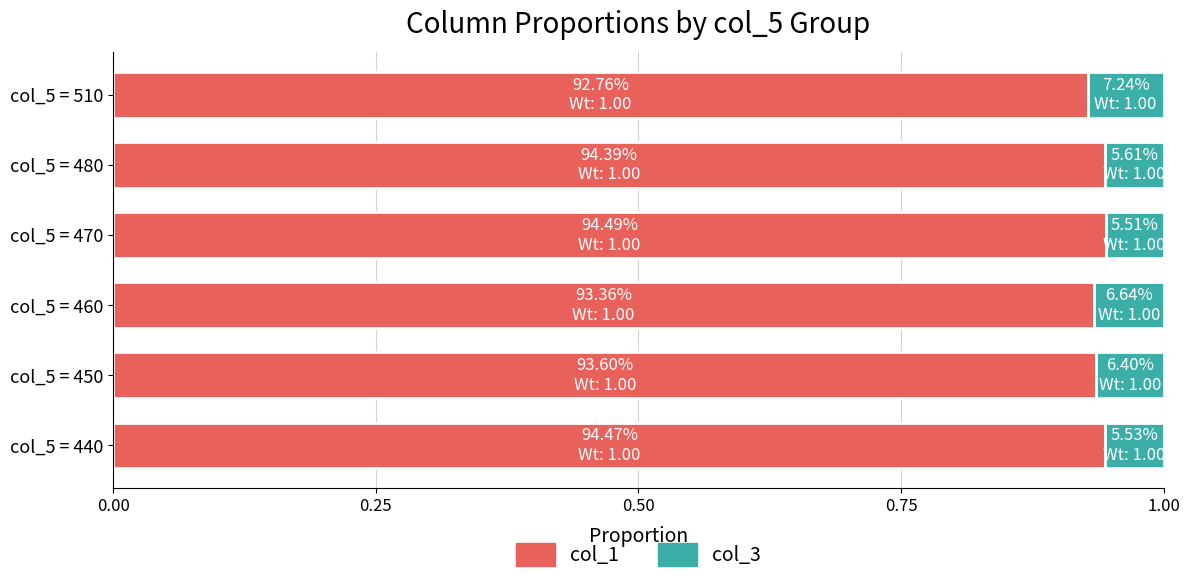

What is the total value across all series at col_5 = 480?

1.0